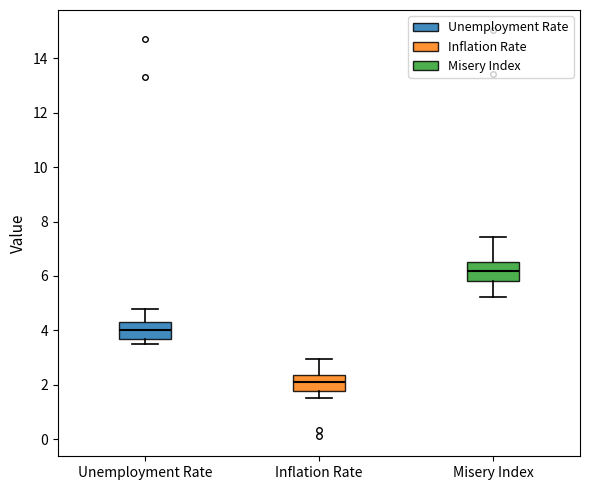

Reading left to right, transcribe this box plot: for each box, give where its median line is, the range the box spans, and where its two whiskers end, as read against the y-axis. The values are not printed on the chart, so give them approximately, as read against the axis.

Unemployment Rate: median 4.0, box 3.8 to 4.4, whiskers 3.6 to 4.8
Inflation Rate: median 2.2, box 1.8 to 2.4, whiskers 1.6 to 3.0
Misery Index: median 6.2, box 5.8 to 6.6, whiskers 5.2 to 7.4